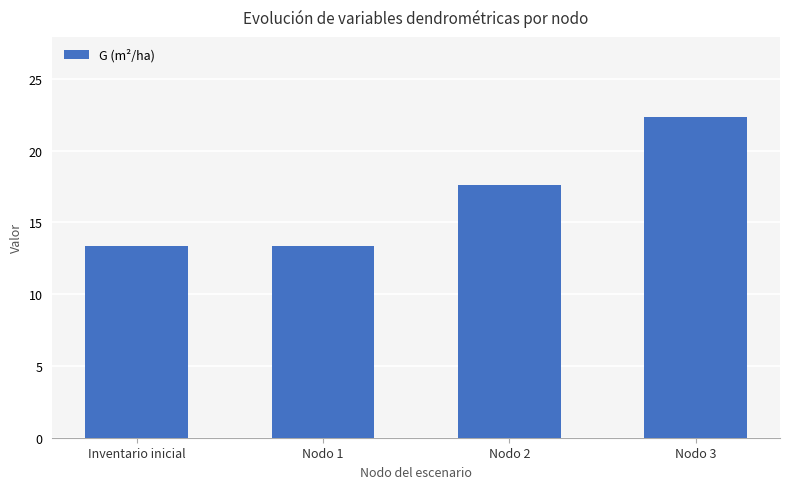

How many data points are less than 17?

2